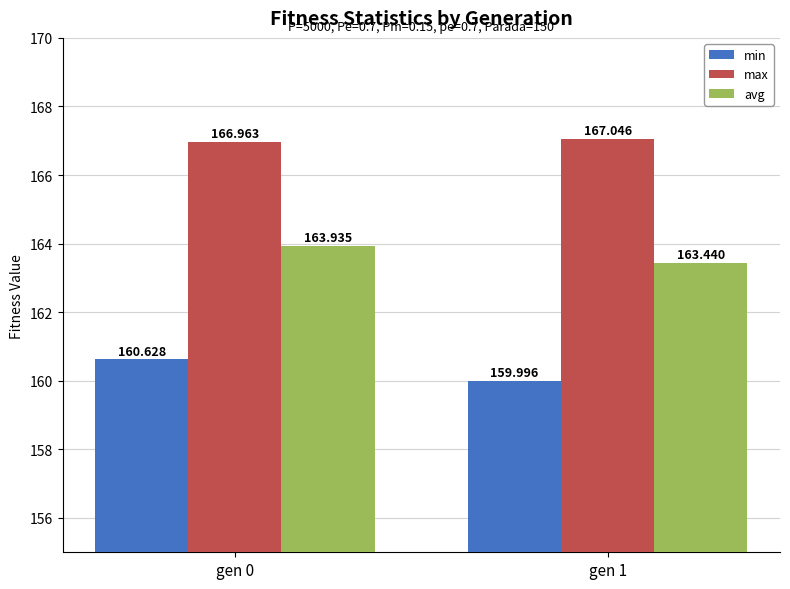

Reading right to left, list all the values displayed in this chart.

min: 160.0	160.6
max: 167.0	167.0
avg: 163.4	163.9